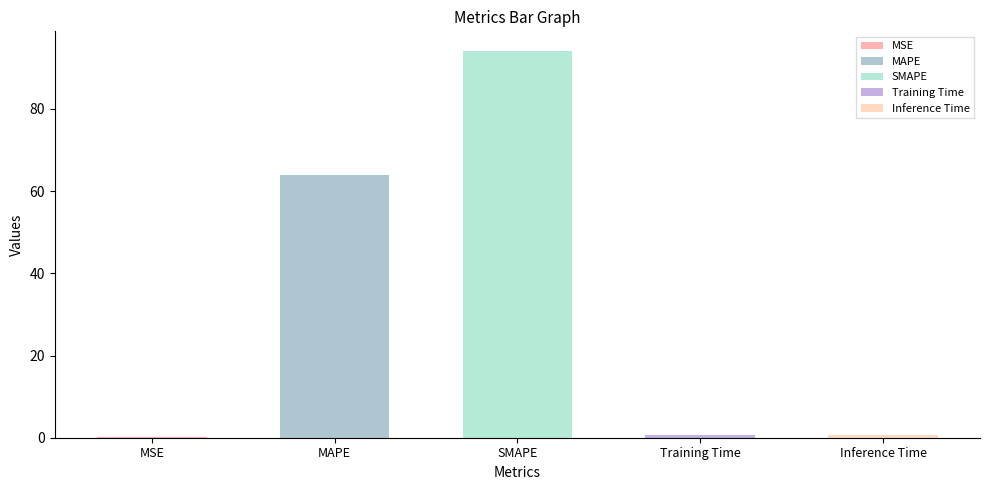

Reading right to left, list all the values displayed in this chart.

0.8	0.7	94.2	64.0	0.1